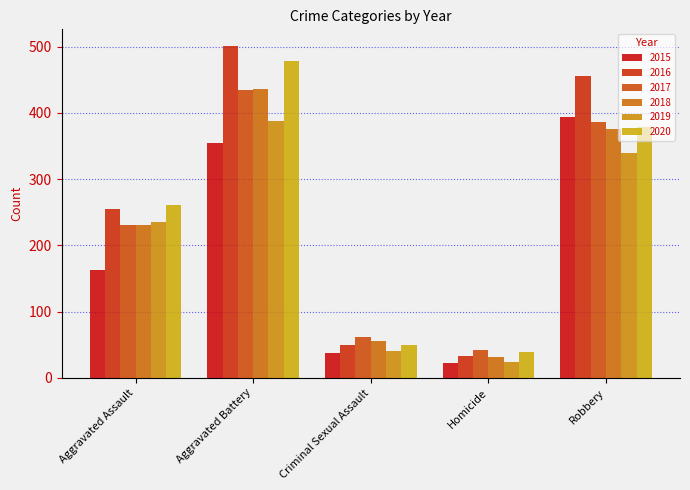

What is the spread (max minus min) of values at Homicide?

19